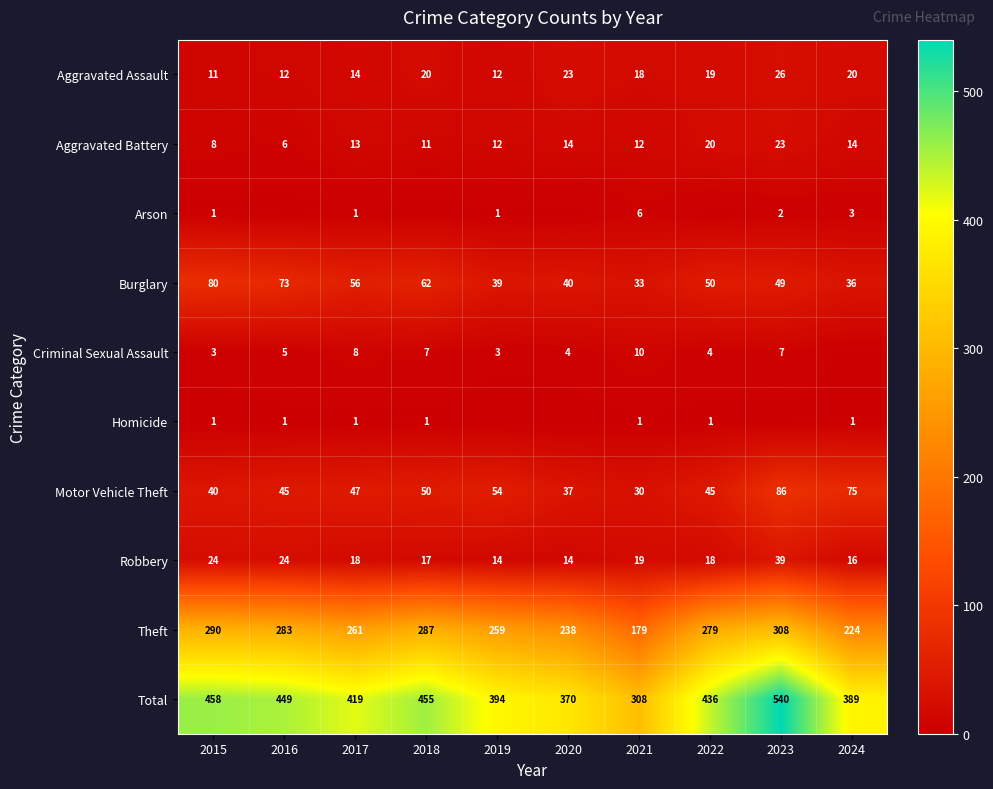

Which category has the highest value in the Theft series?

2023